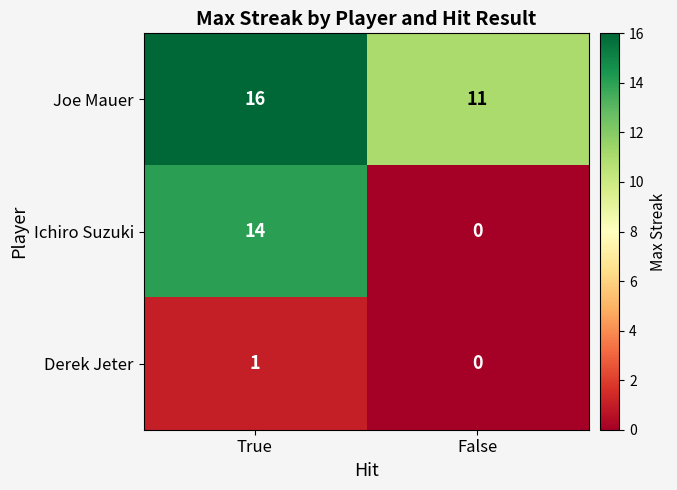

How many data points does each series have?

2